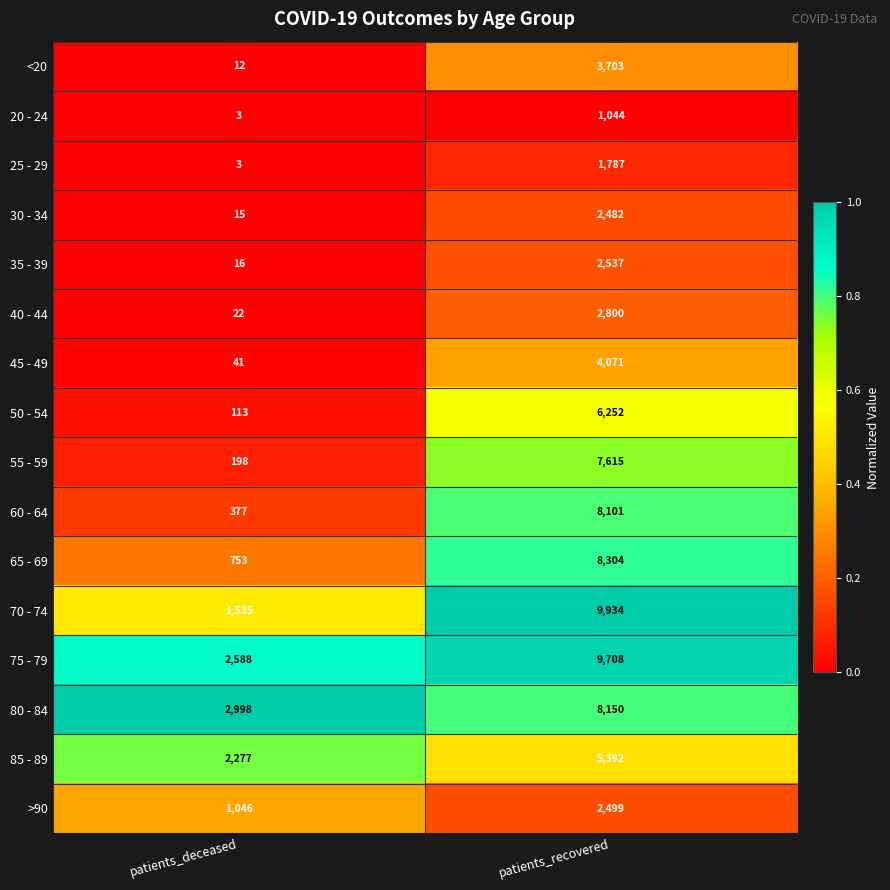

Rank the series at patients_recovered from lowest to highest value.

20 - 24, 25 - 29, 30 - 34, >90, 35 - 39, 40 - 44, <20, 45 - 49, 85 - 89, 50 - 54, 55 - 59, 60 - 64, 80 - 84, 65 - 69, 75 - 79, 70 - 74